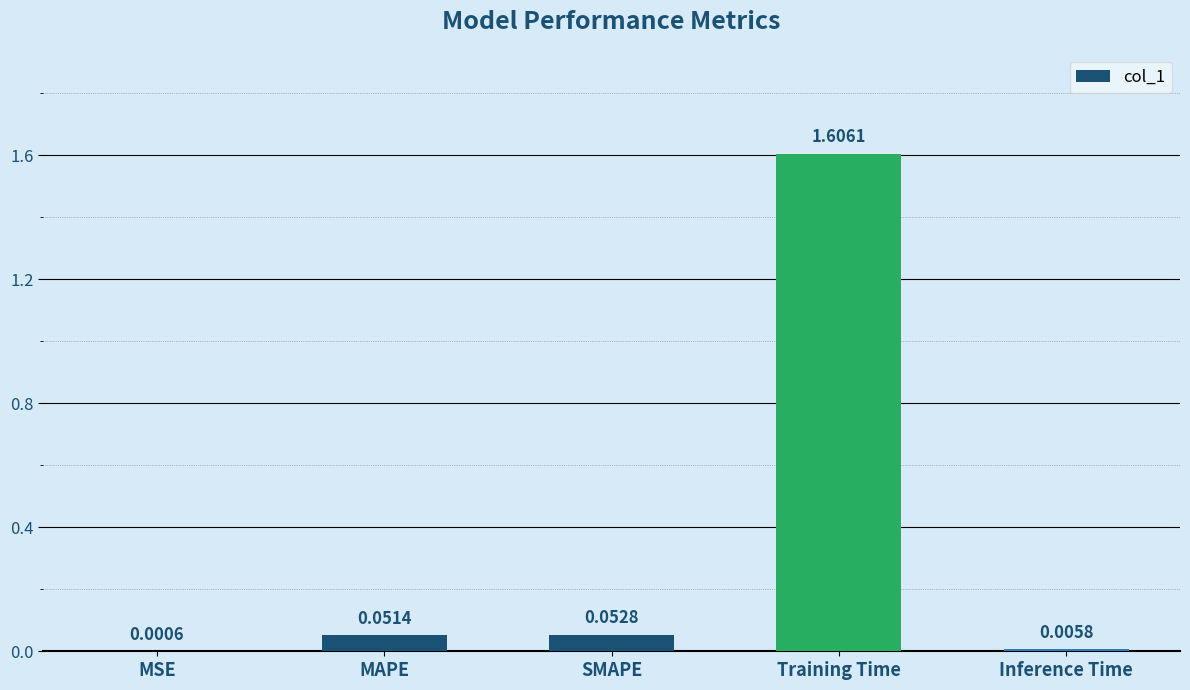

Are the bars horizontal?

No